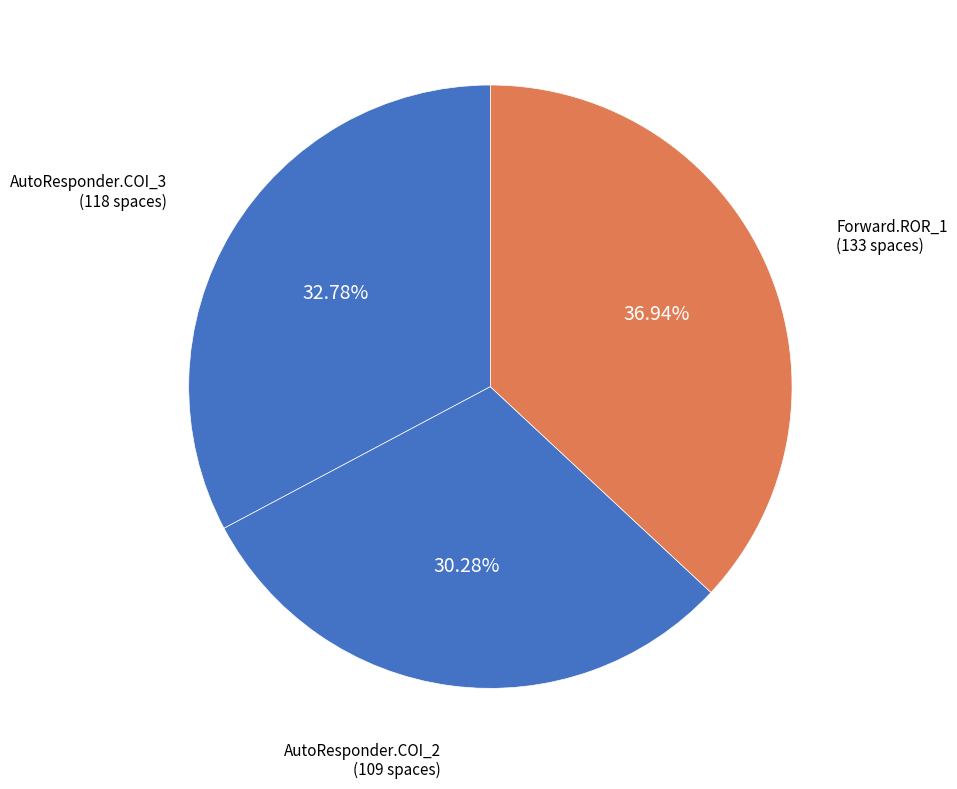

How many slices are in this pie chart?

3